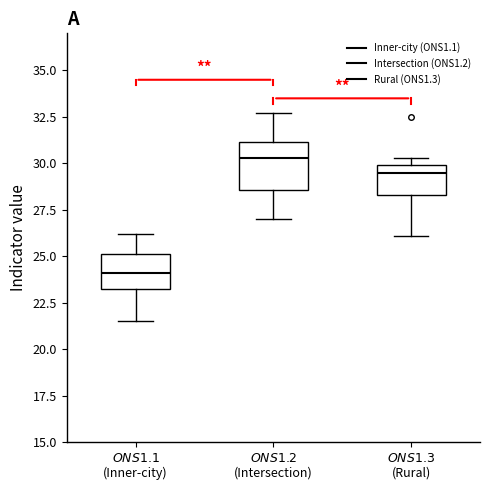

Which box has the lowest median line?

$\mathit{ONS1.1}$ (Inner-city)